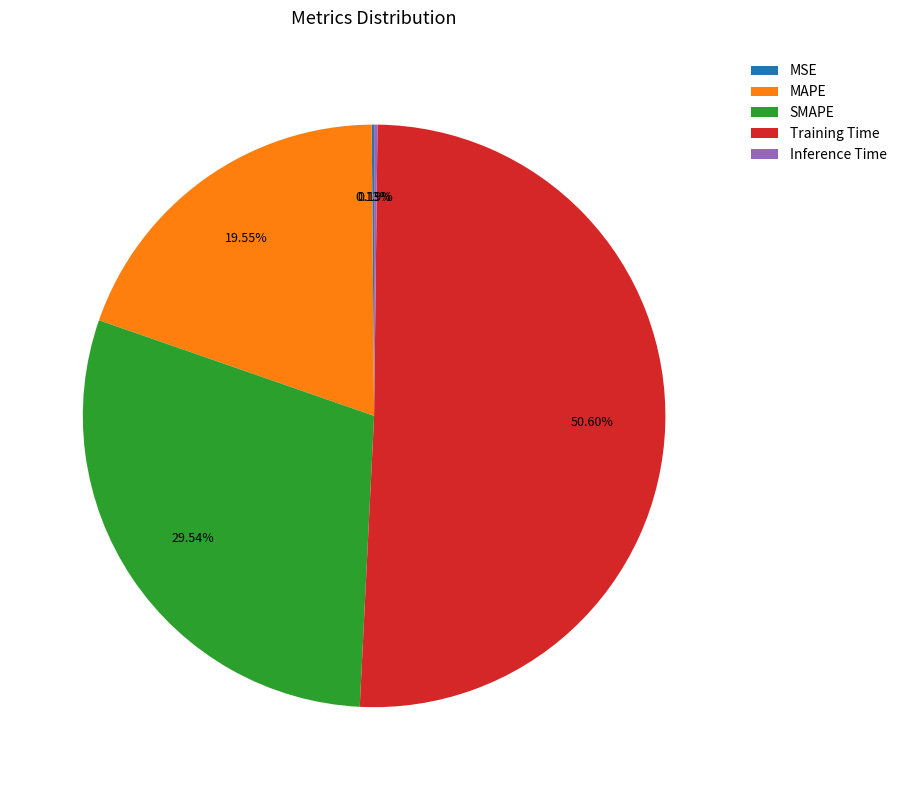

Which category has the biggest portion of the pie?

Training Time